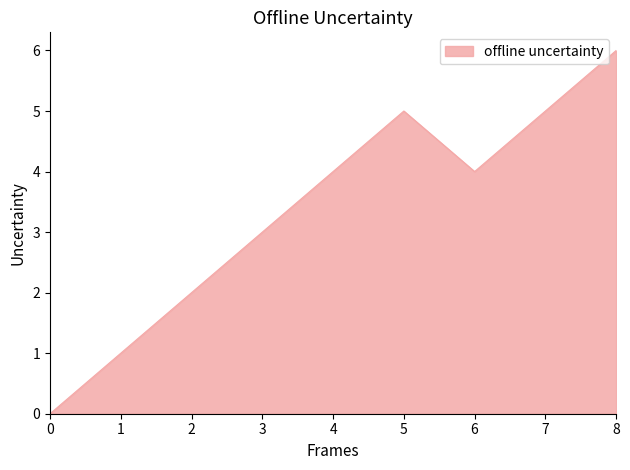

What is the change in value from 0 to 2?

+2